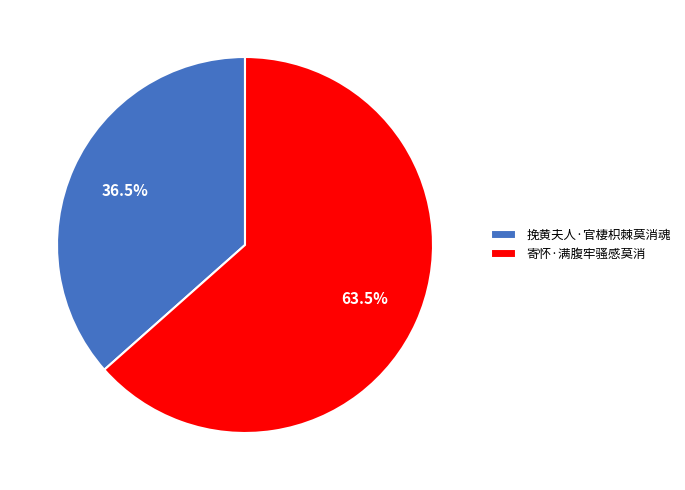

True or false: 挽黄夫人·官棲枳棘莫消魂 accounts for 31% of the total.

False